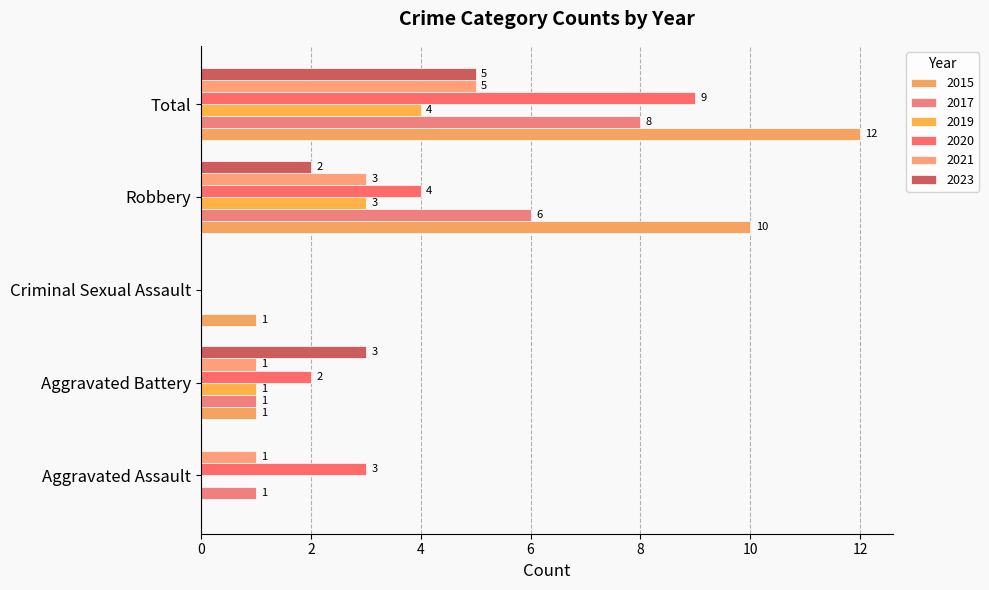

What is the difference between the 2015 values at Aggravated Assault and Criminal Sexual Assault?

1